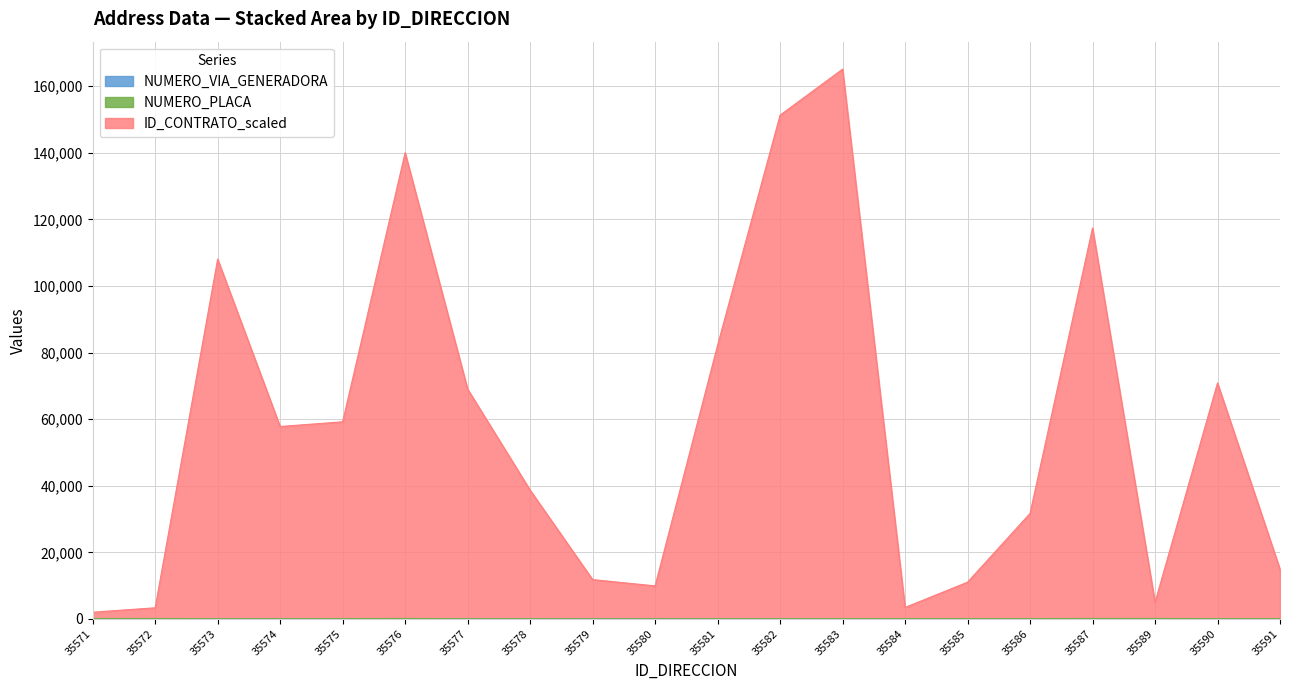

Between 35571 and 35581, which series saw the biggest shift?

ID_CONTRATO_scaled